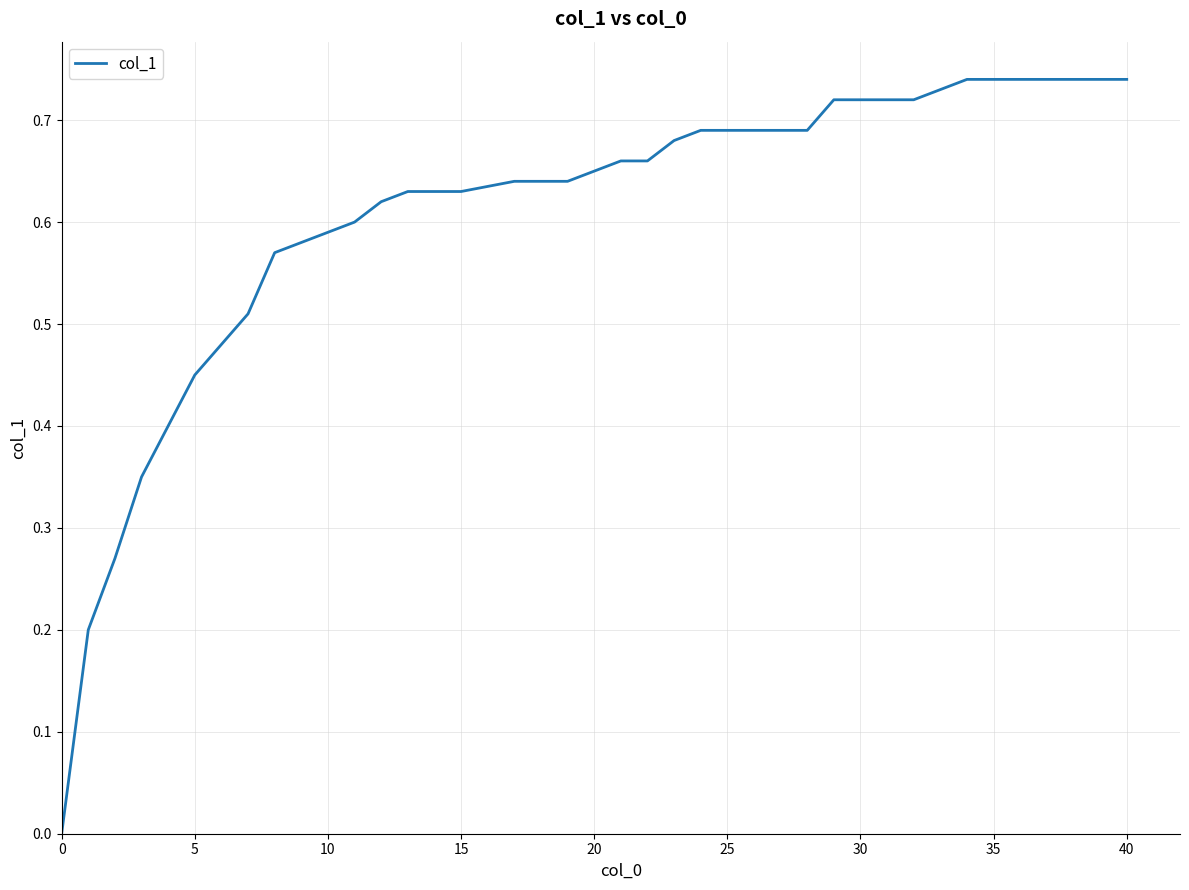

The value at 20 is 0.4. True or false?

False